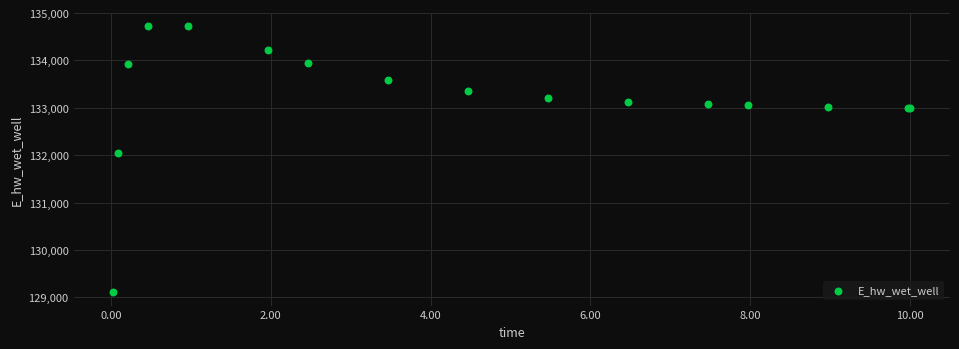

What Y value in the scatter plot is closest to 131918?

132040.9